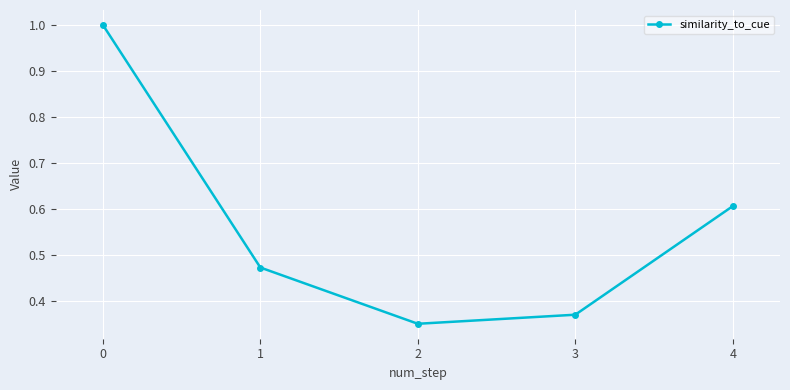

What is the maximum value shown in the chart?

1.0